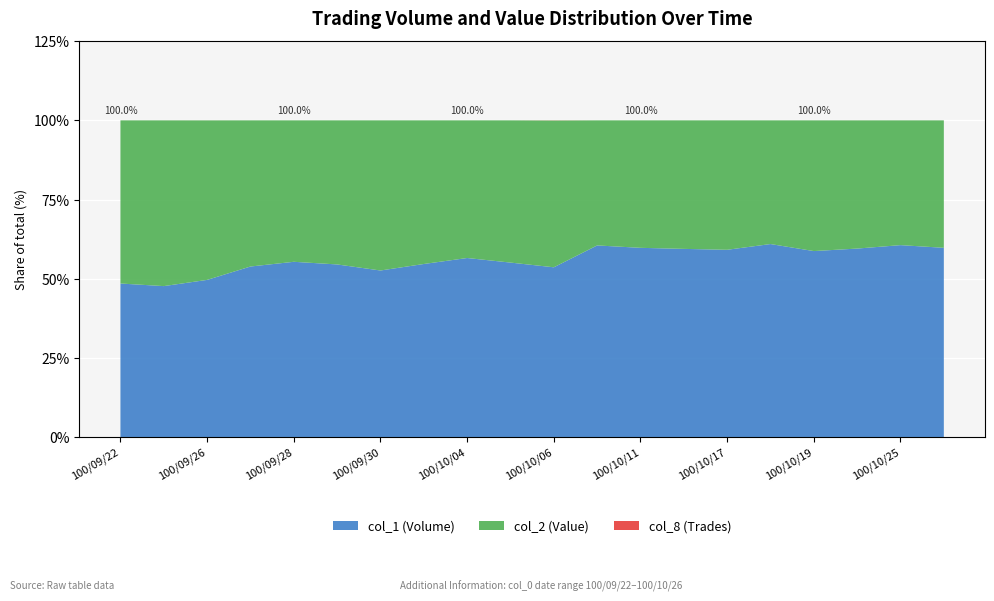

Reading left to right, extract all data points from this chart.

col_2: 214590	194300	21310	273340	234800	218640	151410	72190	160640	244490	115850	242780	187240	379700	67720	86500	222750	20400	65000	103010
col_1: 202000	177000	21000	319000	291000	262000	168000	87000	209000	300000	134000	372000	278000	556000	98000	135000	317000	30000	100000	153000
col_8: 16	18	3	14	6	9	5	3	5	8	112	9	4	11	2	3	14	3	4	10